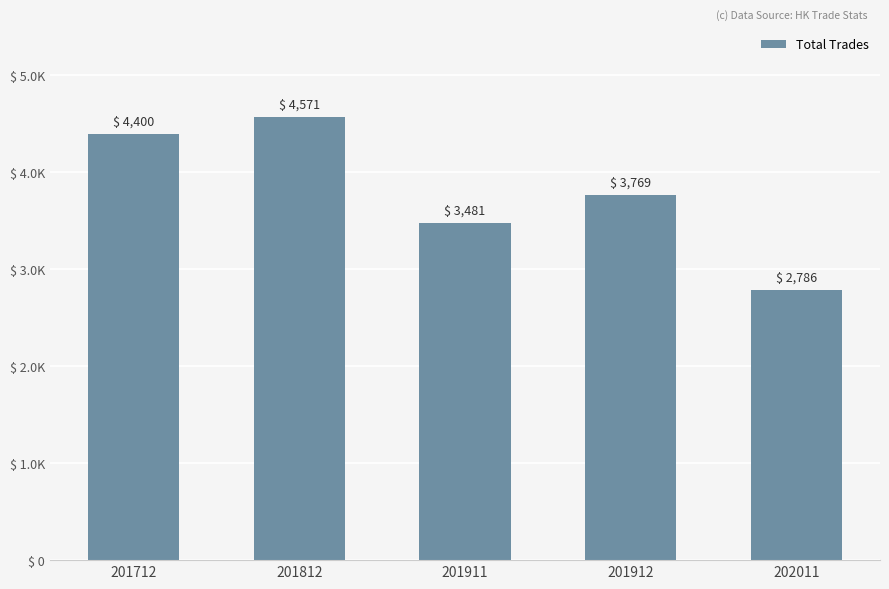

What is the difference between the values at 201912 and 202011?

982.1